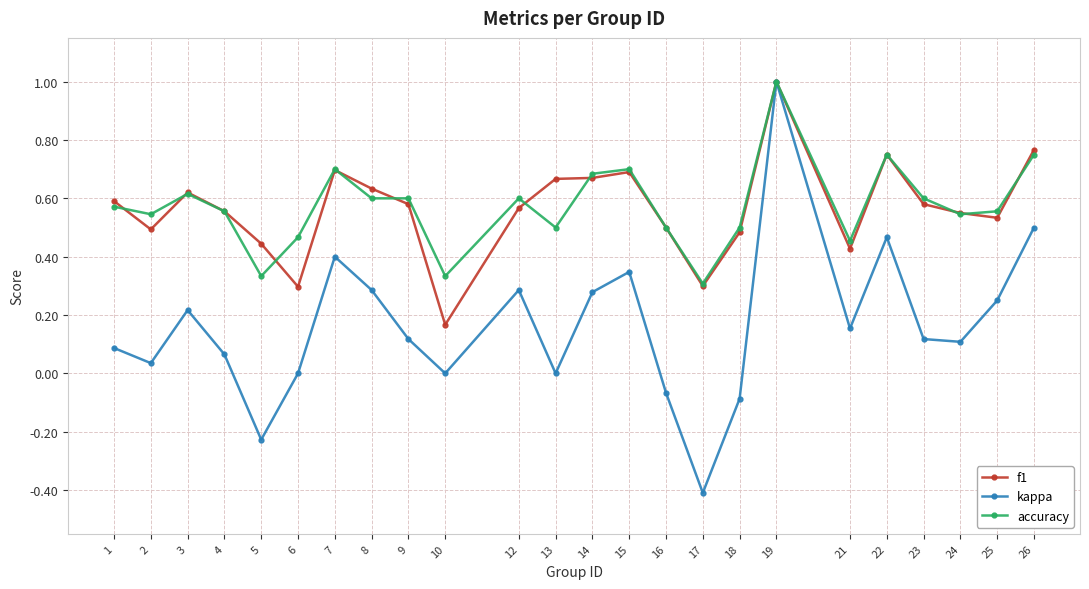

The f1 series shows 0.5 at 24. True or false?

True